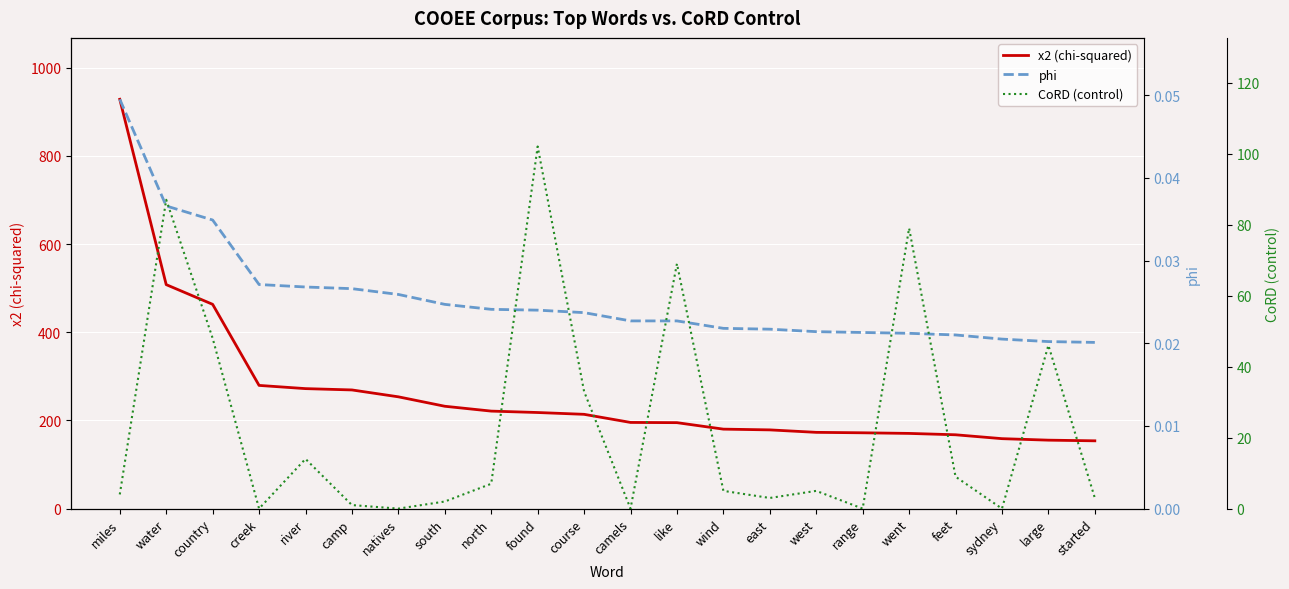

What are all the series names shown in the legend?

x2 (chi-squared), phi, CoRD (control)